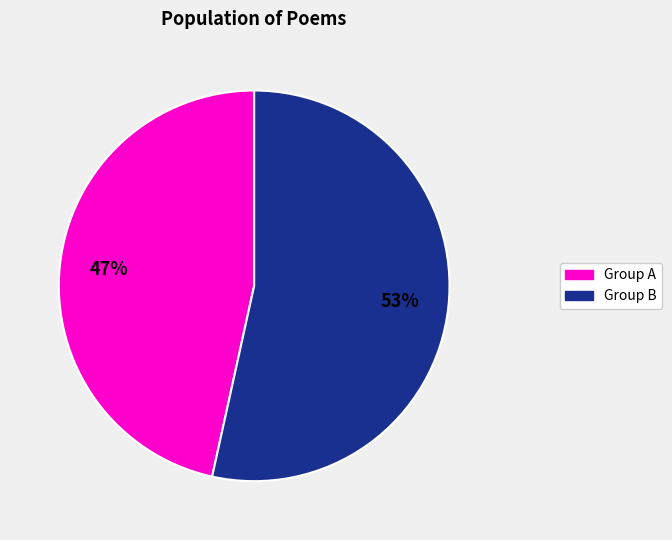

Does any single category account for the majority?

Yes